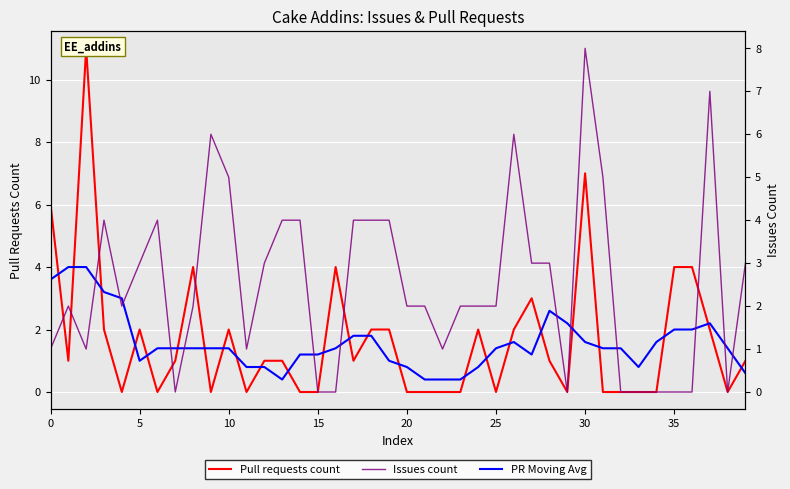

What are all the series names shown in the legend?

Pull requests count, PR Moving Avg, Issues count